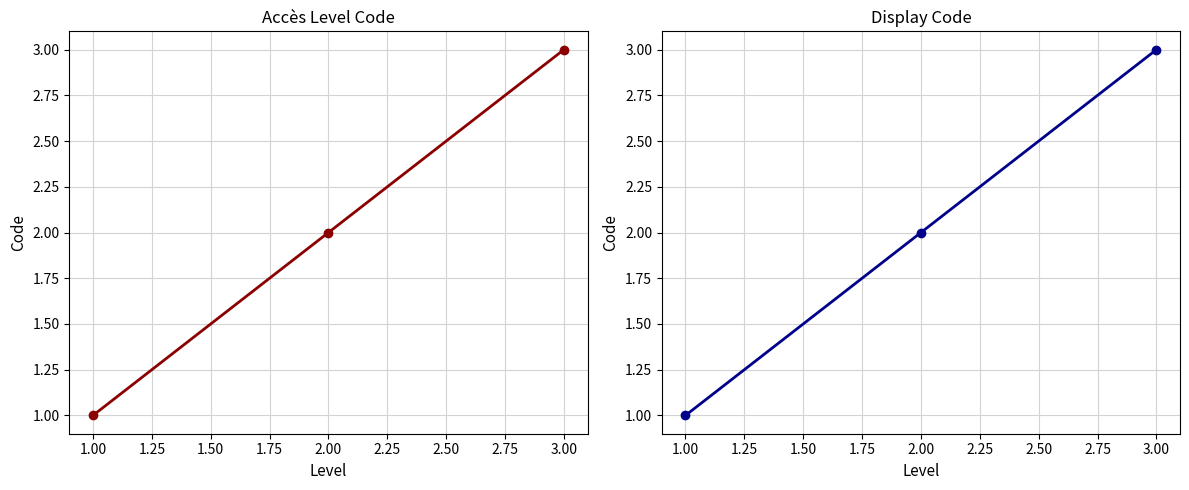

What is the value of the 2nd point from the left?

2